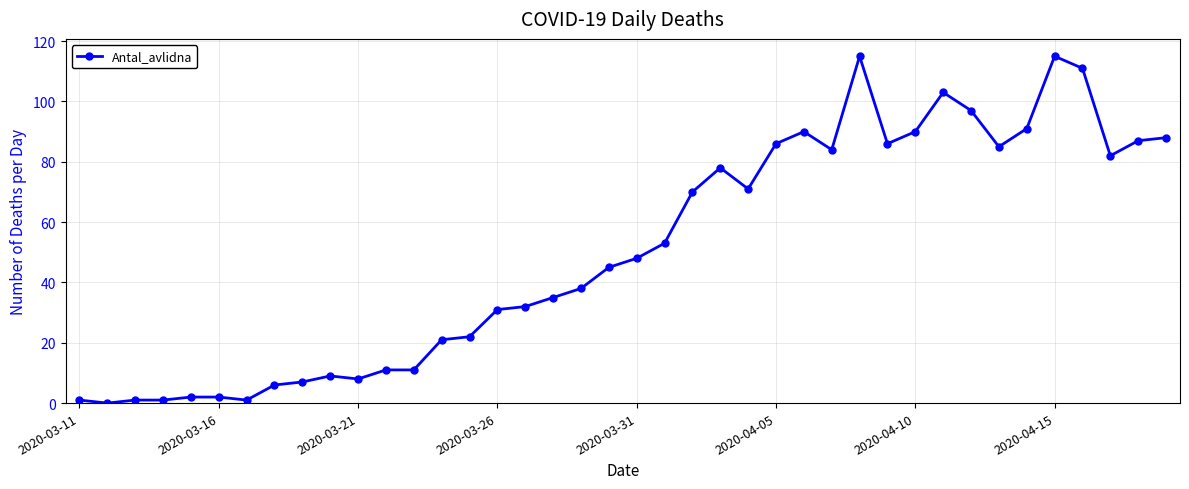

What is the average value?

50